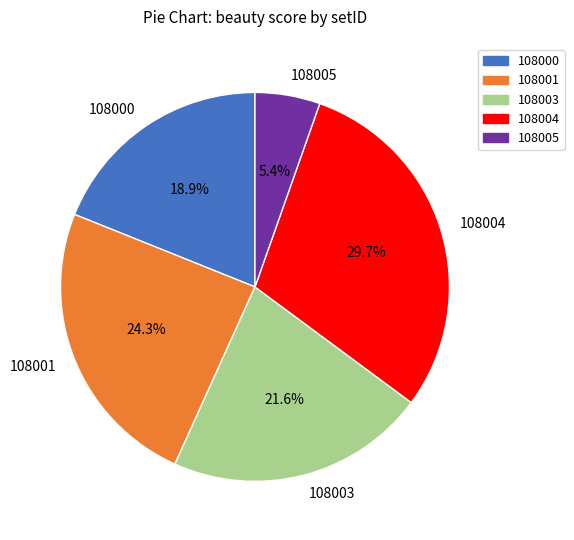

Rank the categories by value from lowest to highest.

108005, 108000, 108003, 108001, 108004